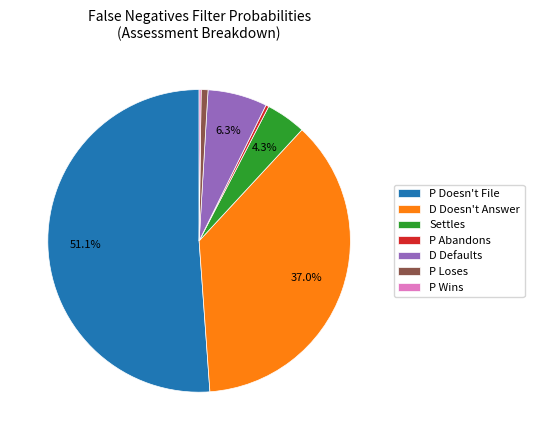

Which slice is the largest?

P Doesn't File